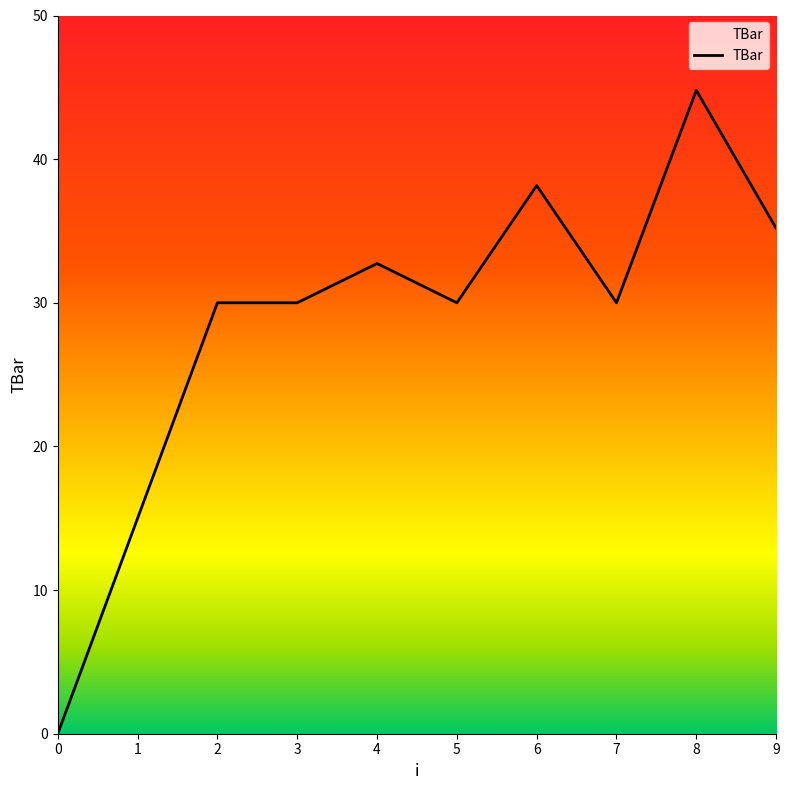

Reading left to right, what are all the values shown in this chart?

0.0	15.0	30.0	30.0	32.7	30.0	38.2	30.0	44.8	35.2